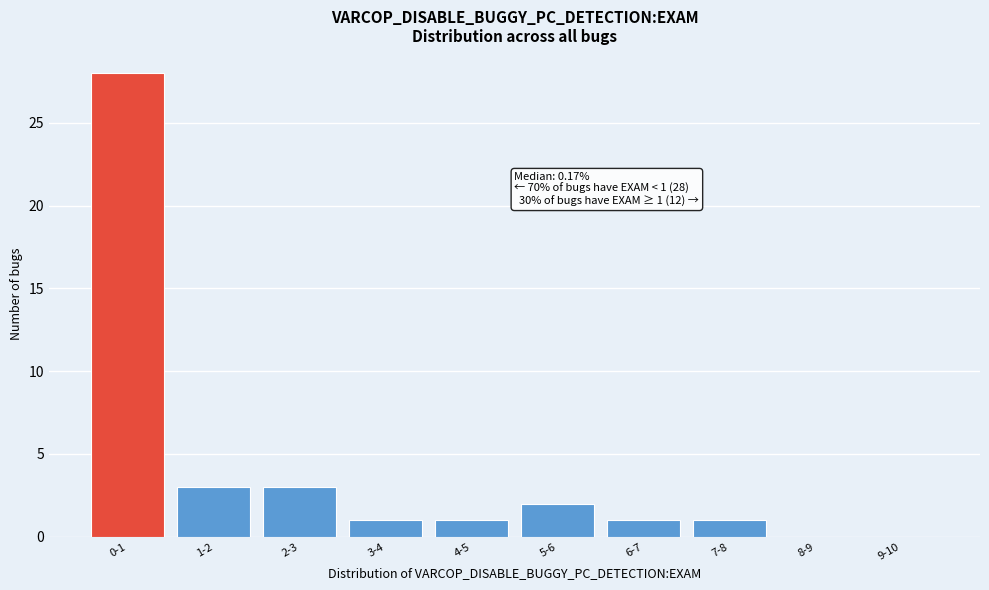

Reading left to right, what are all the values shown in this chart?

0-1=28	1-2=3	2-3=3	3-4=1	4-5=1	5-6=2	6-7=1	7-8=1	8-9=0	9-10=0